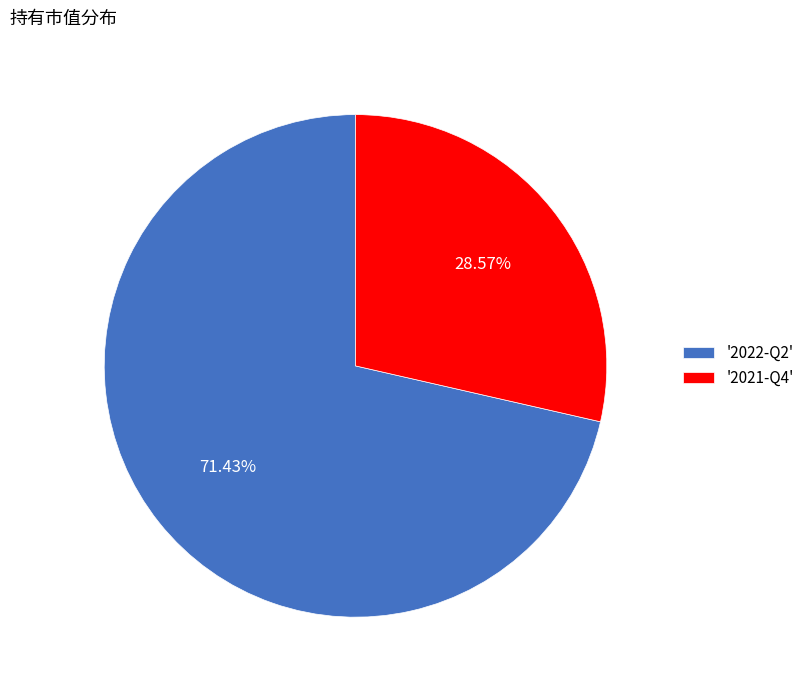

Which category has the biggest portion of the pie?

'2022-Q2'